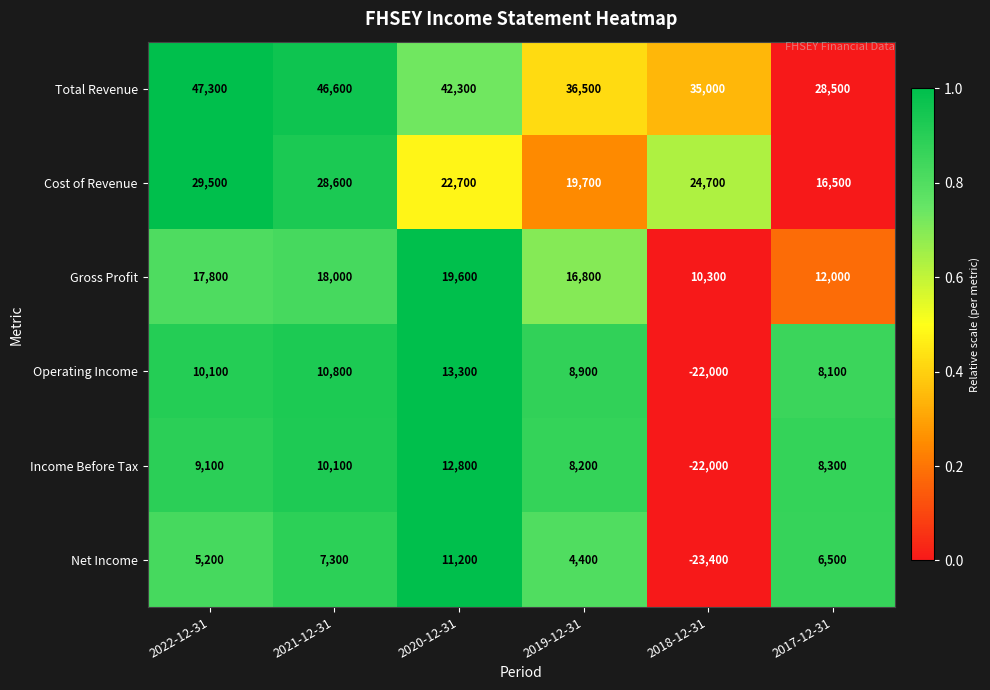

What is the total value across all series at 2017-12-31?

79900